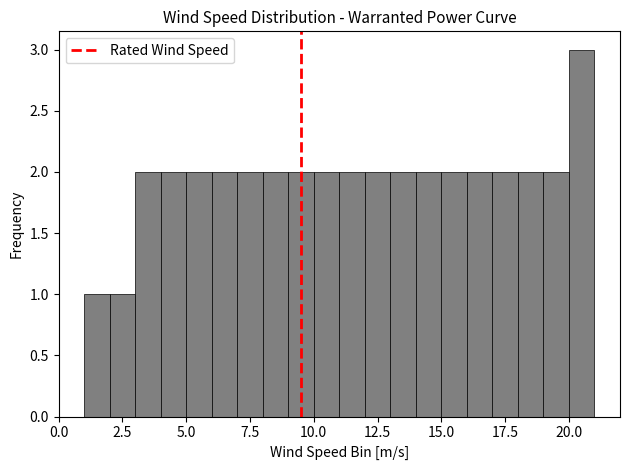

Read against the x-axis, roughly where is the centre of the tallest bar?

20.5